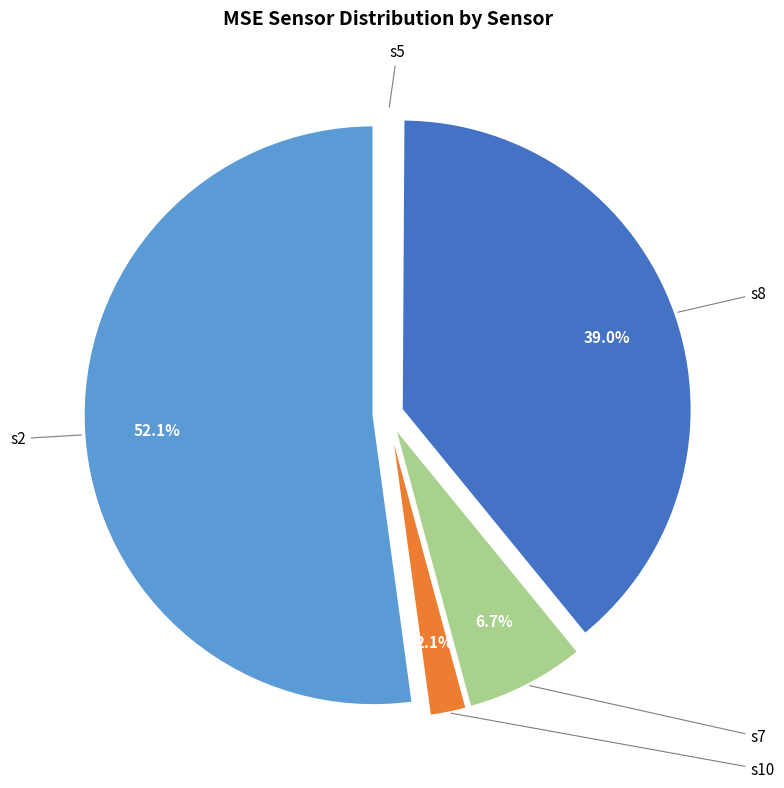

Does any single category account for the majority?

Yes